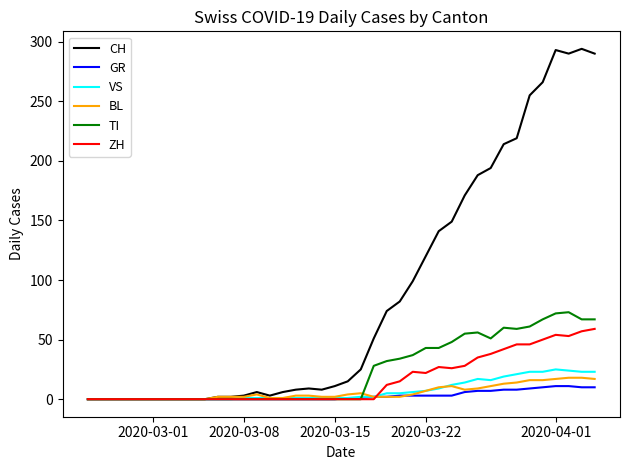

What is the maximum value shown in the chart?

294